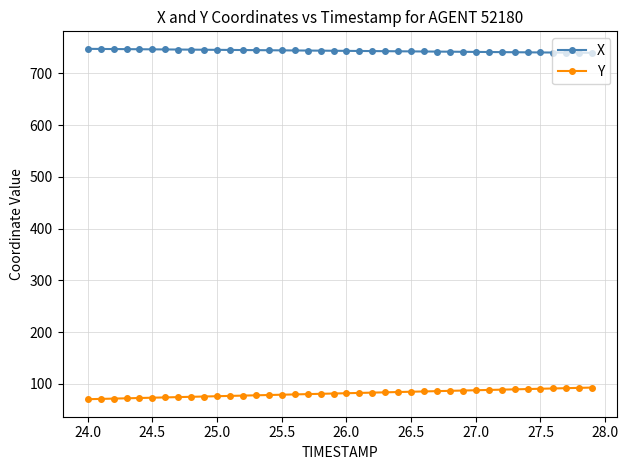

At how many categories does at least one series exceed 163?

40